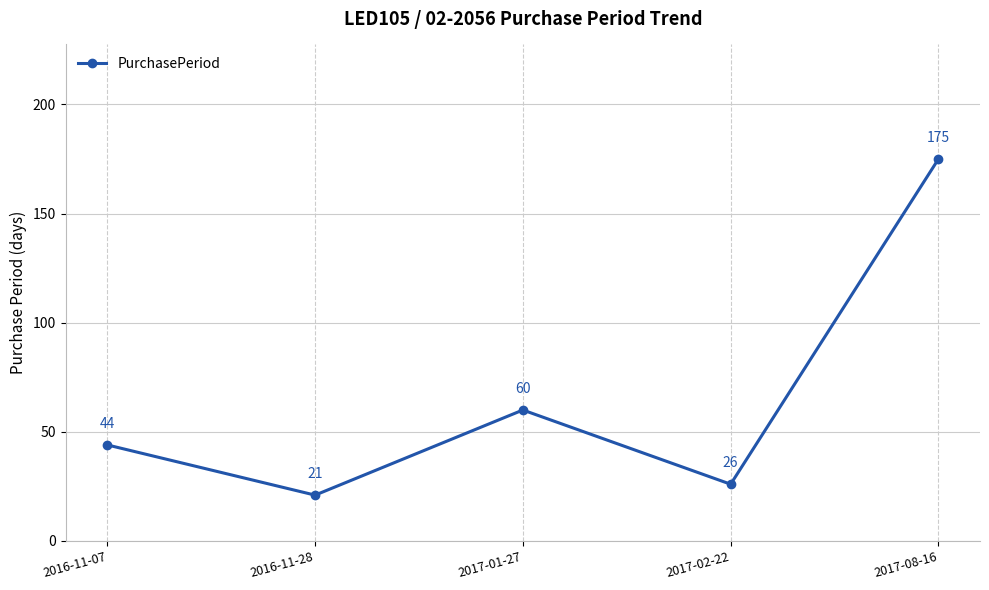

What is the label of the 1st point from the right?

2017-08-16